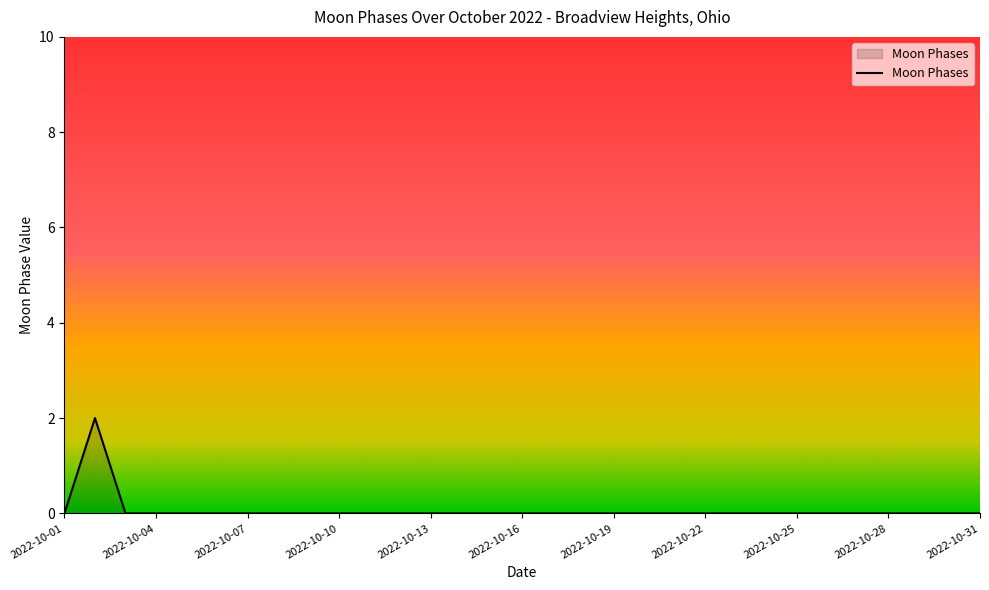

List the labels in order of value, smallest first.

2022-10-01, 2022-10-03, 2022-10-04, 2022-10-05, 2022-10-06, 2022-10-07, 2022-10-08, 2022-10-09, 2022-10-10, 2022-10-11, 2022-10-12, 2022-10-13, 2022-10-14, 2022-10-15, 2022-10-16, 2022-10-17, 2022-10-18, 2022-10-19, 2022-10-20, 2022-10-21, 2022-10-22, 2022-10-23, 2022-10-24, 2022-10-25, 2022-10-26, 2022-10-27, 2022-10-28, 2022-10-29, 2022-10-30, 2022-10-31, 2022-10-02